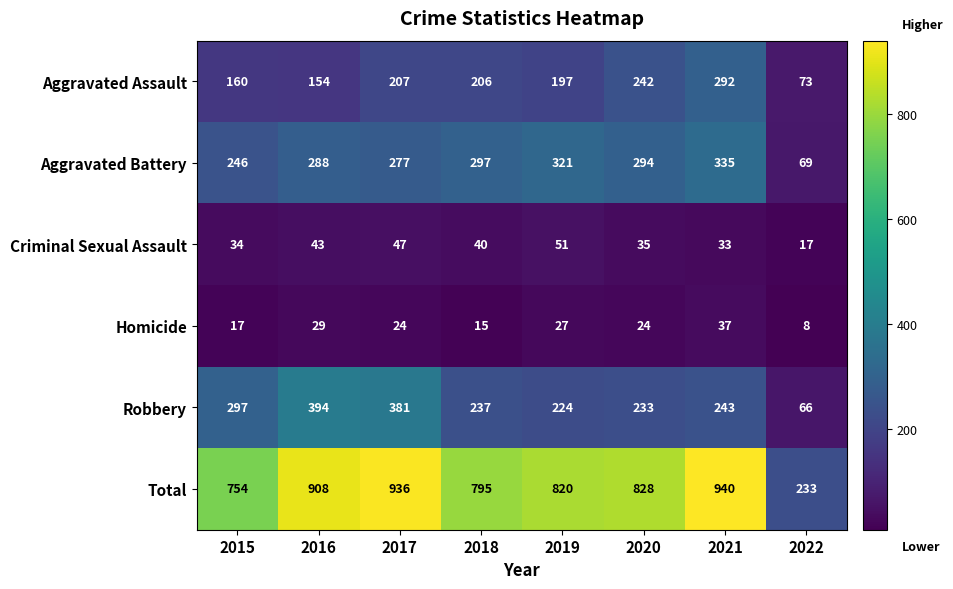

What is the sum of the Robbery values at 2016 and 2021?

637